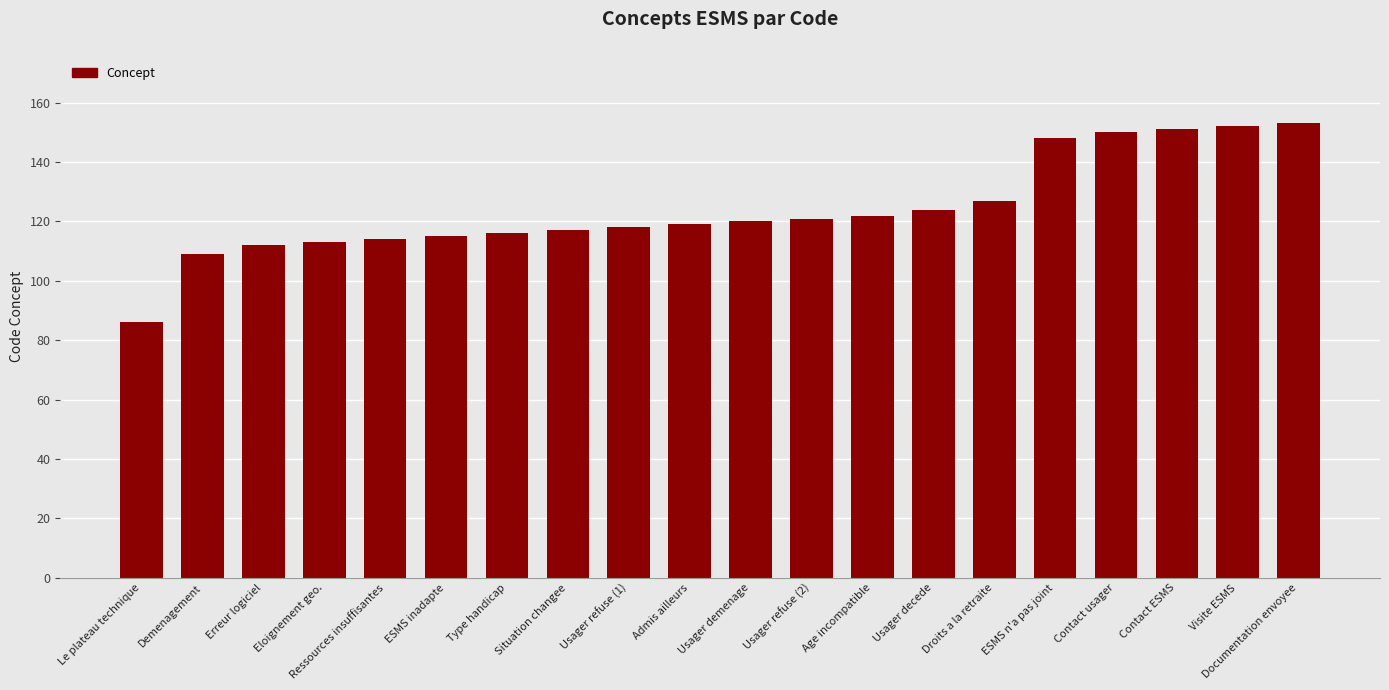

What is the maximum value shown in the chart?

153